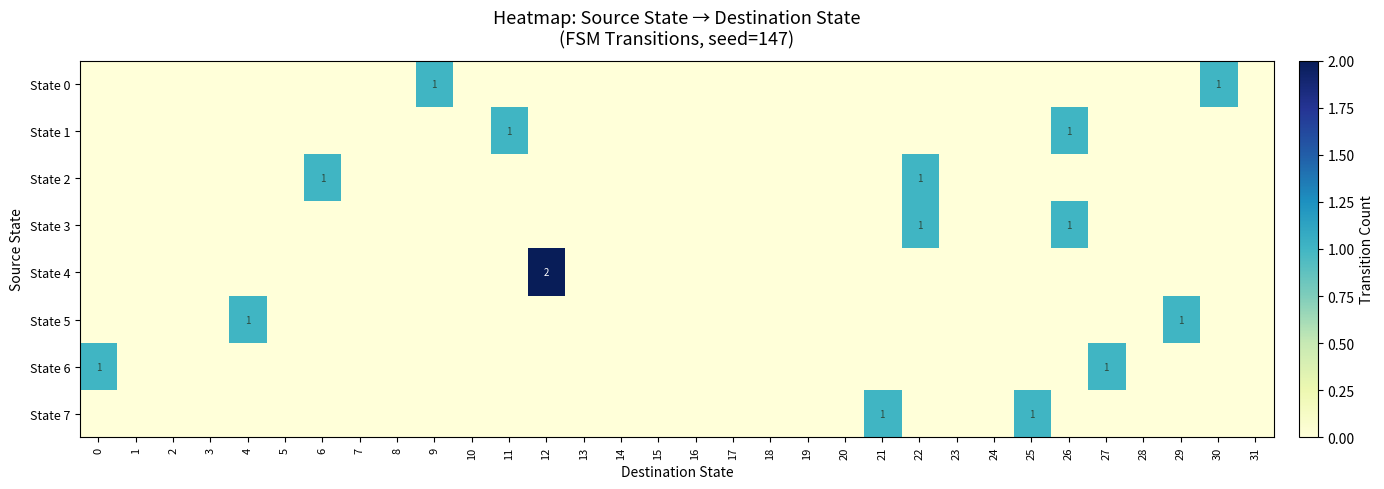

Which category has the highest value across all series?

12